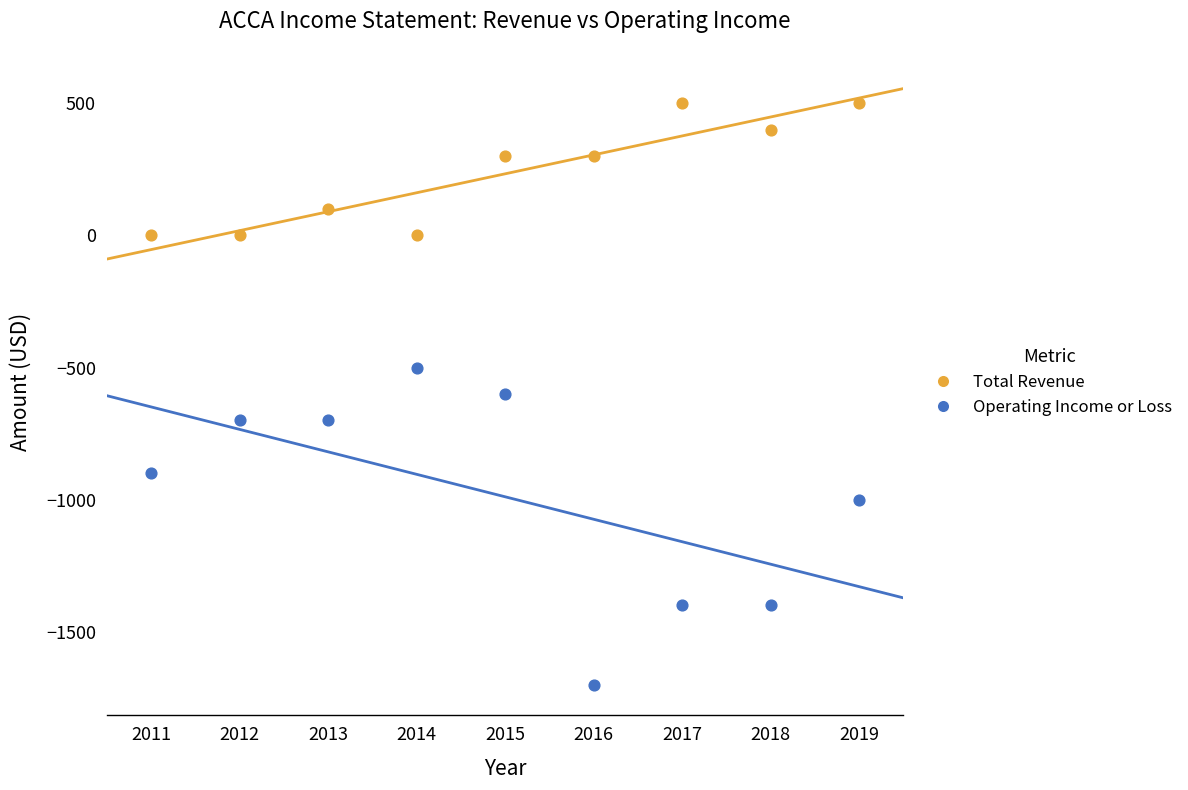

Which series contains the highest Y value?

Total Revenue